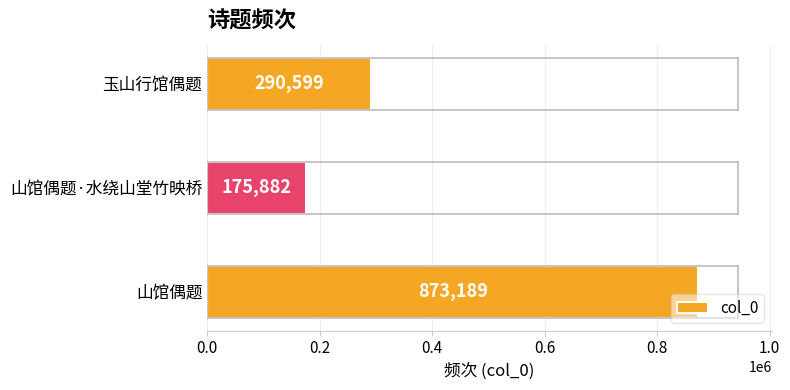

True or false: the data shows 183340 at 玉山行馆偶题.

False